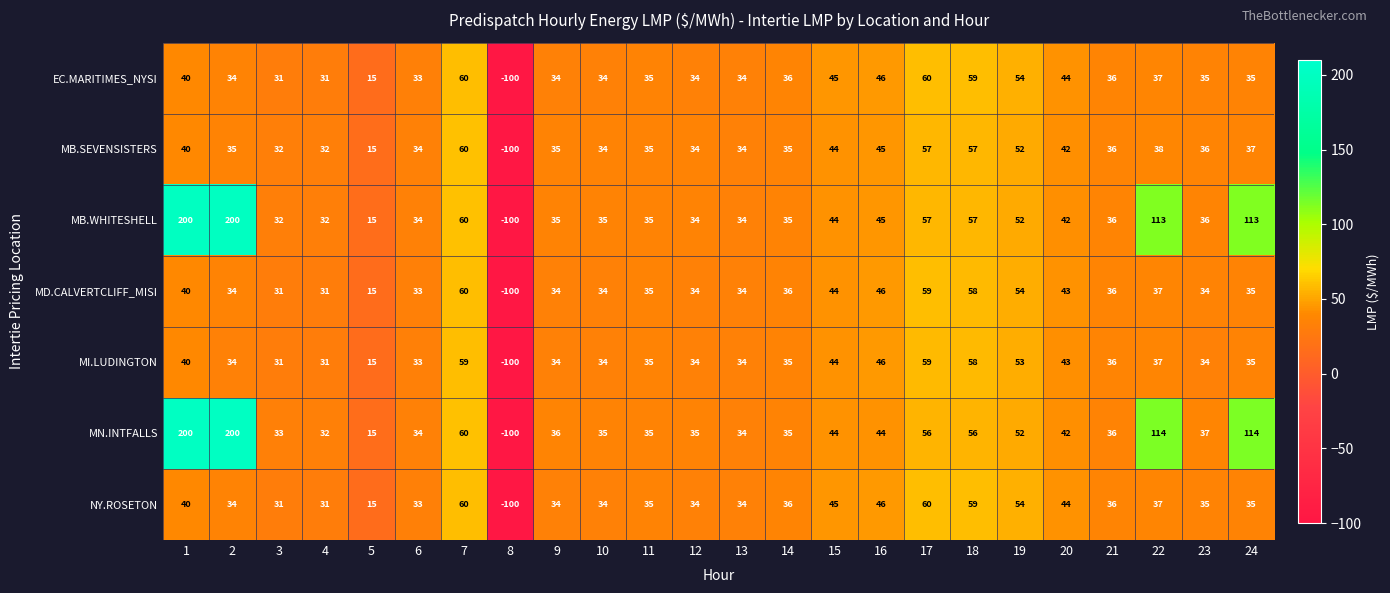

Where is NY.ROSETON nearest to the value -20?

5